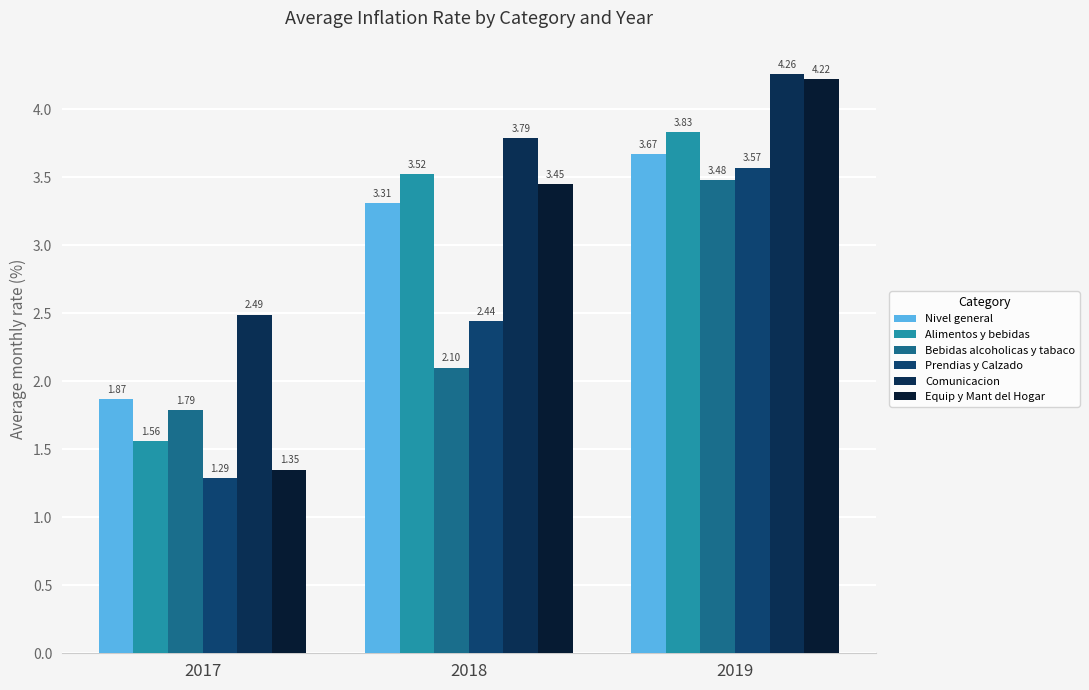

What is the difference between the Bebidas alcoholicas y tabaco values at 2017 and 2018?

0.3